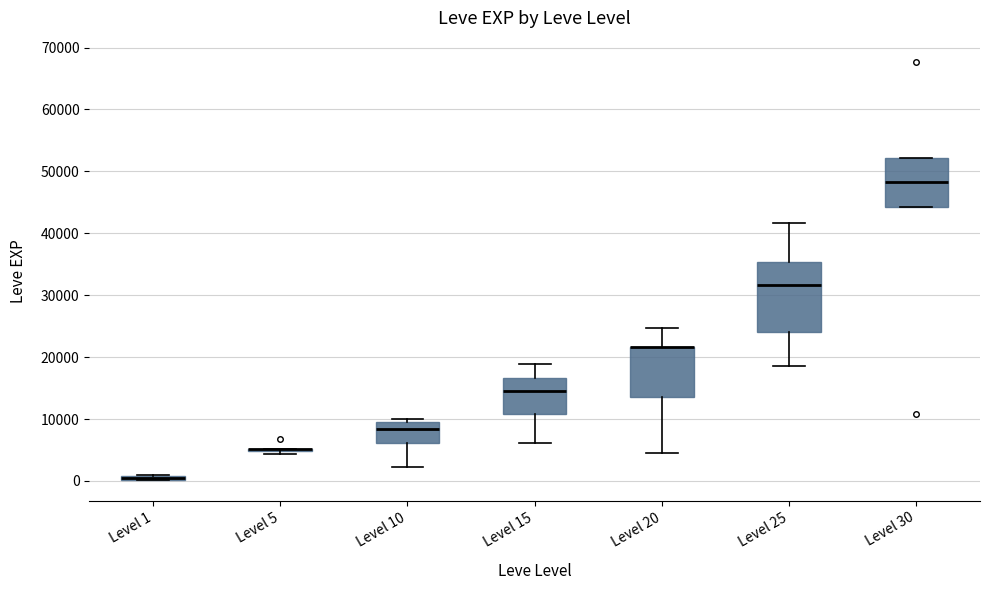

Which box is the tallest, from its lower edge to its upper edge?

Level 25